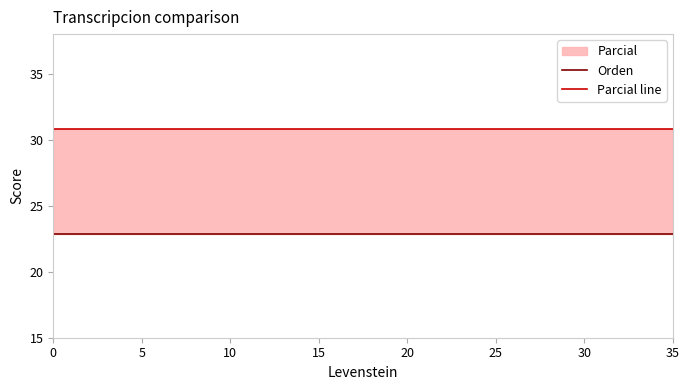

What is the approximate value of Orden at Estandar_normalizada?

22.9